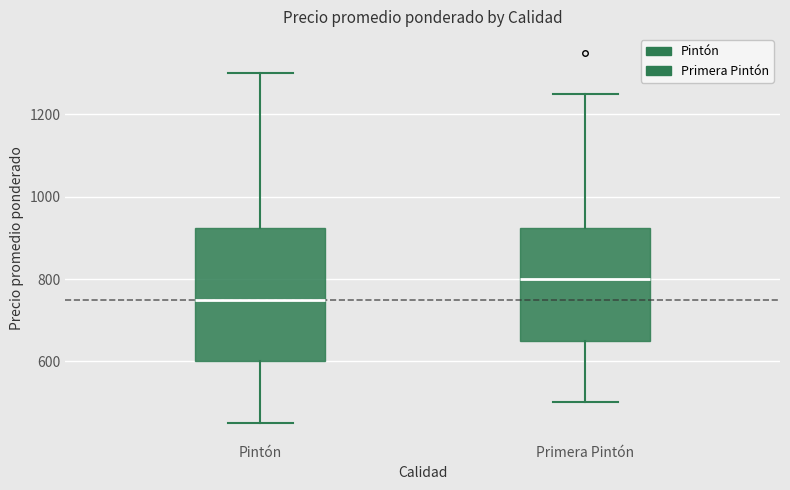

Which box's median line is the highest?

Primera Pintón